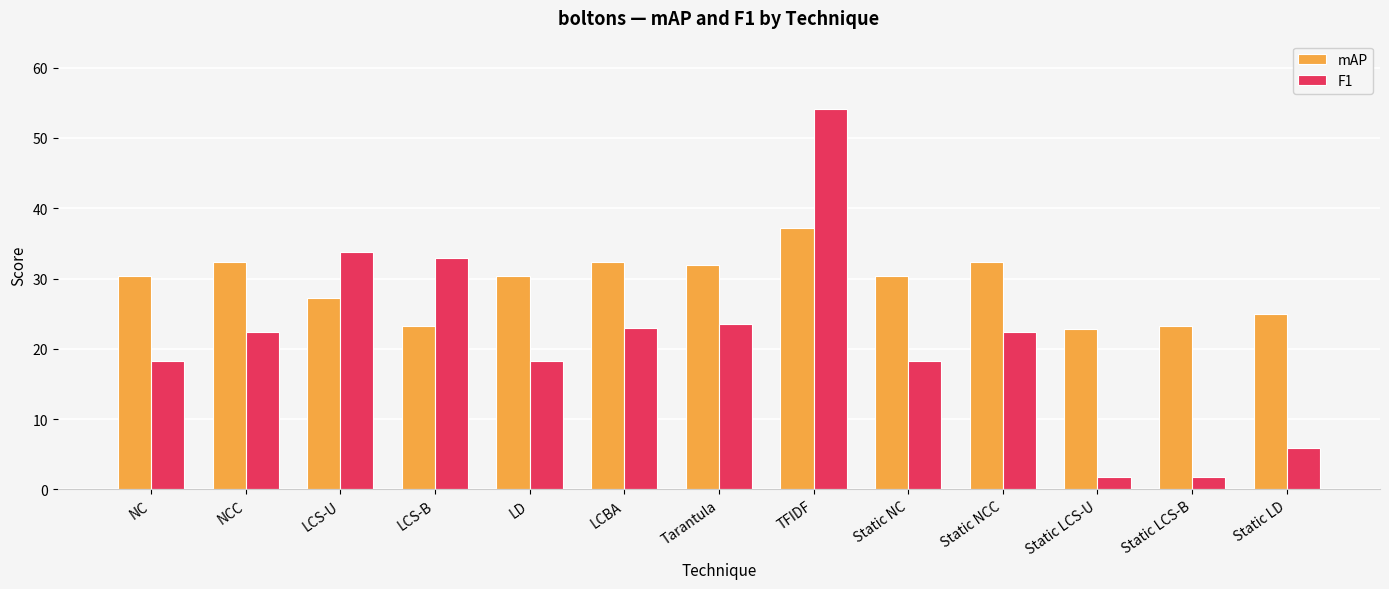

What is the spread (max minus min) of values at NC?

12.2